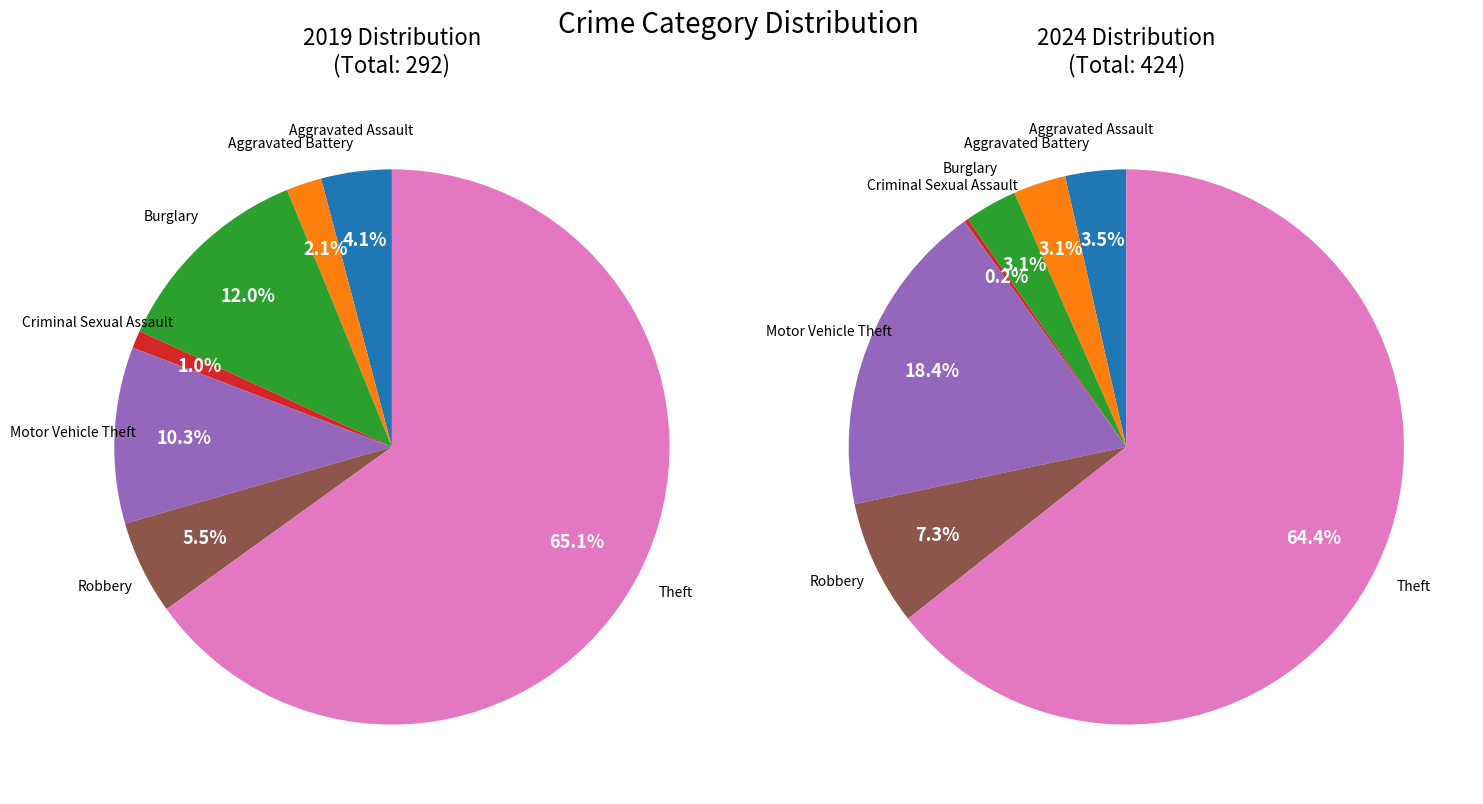

What is the difference between the highest and lowest values at 4?

48